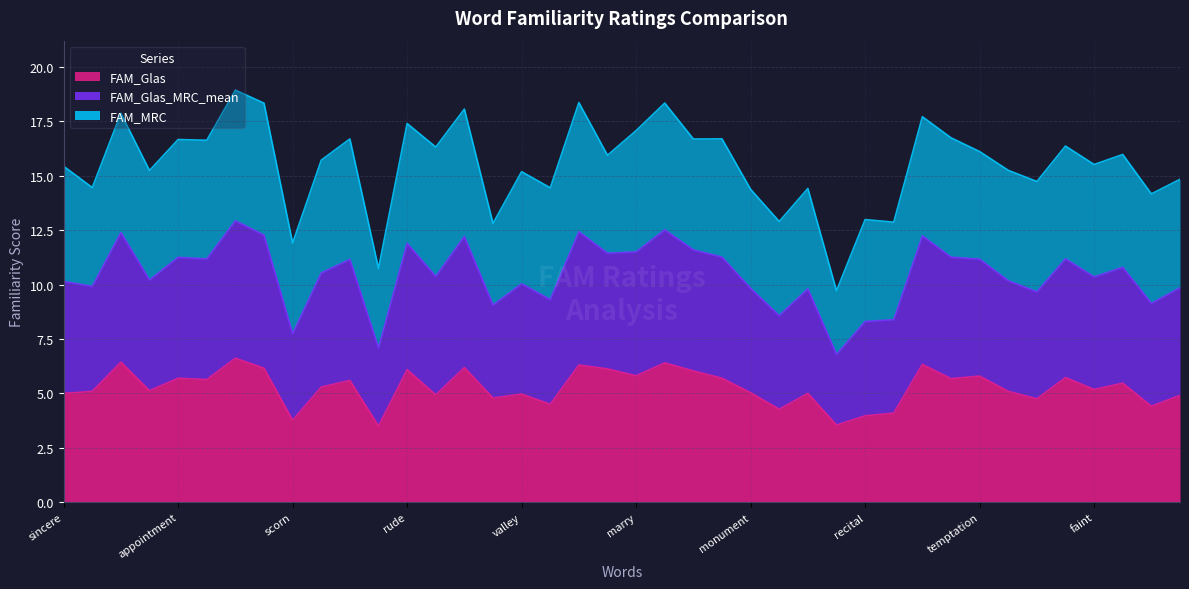

The value of FAM_Glas_MRC_mean at bayonet is 14.1. True or false?

False